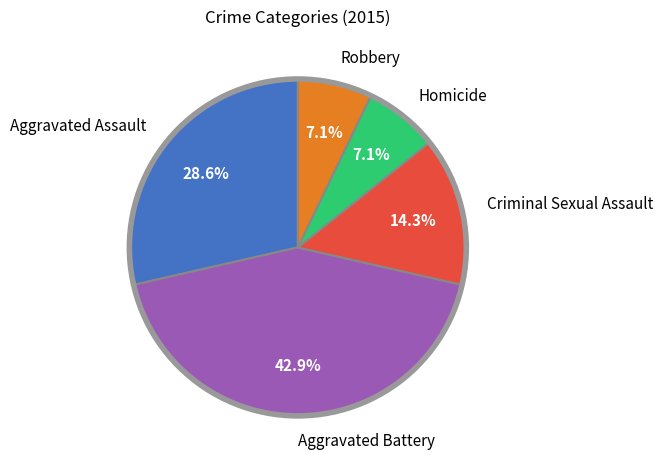

The Aggravated Assault slice represents 29% of the pie. True or false?

True